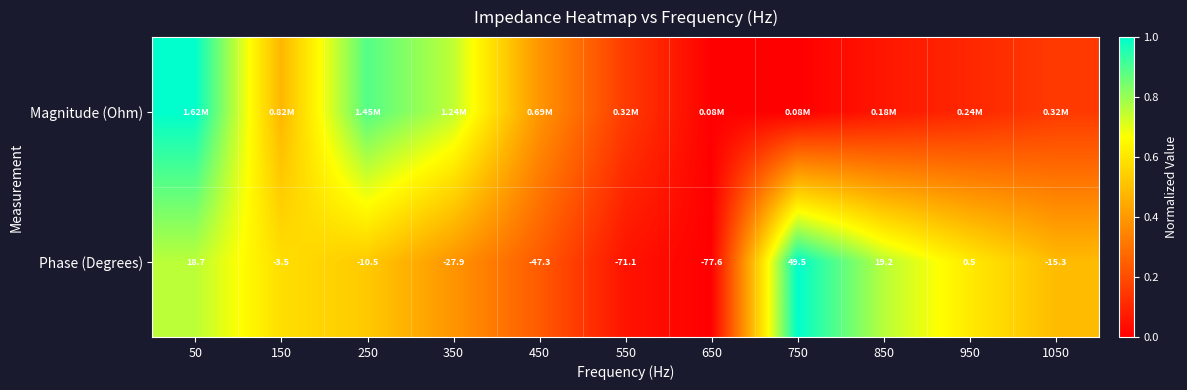

What is the approximate value of Phase (Degrees) at 450?

0.2